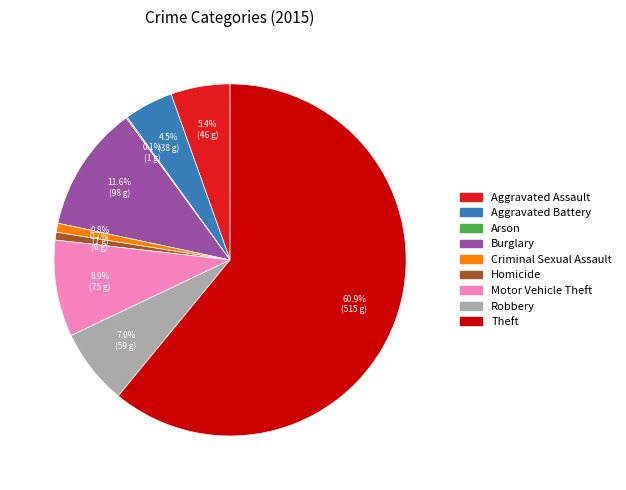

How much of the chart is everything except Motor Vehicle Theft?

91.1%